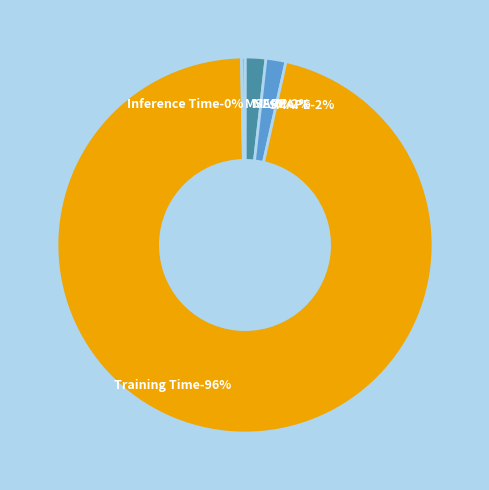

Rank the categories by value from highest to lowest.

Training Time, MAPE, SMAPE, Inference Time, MSE